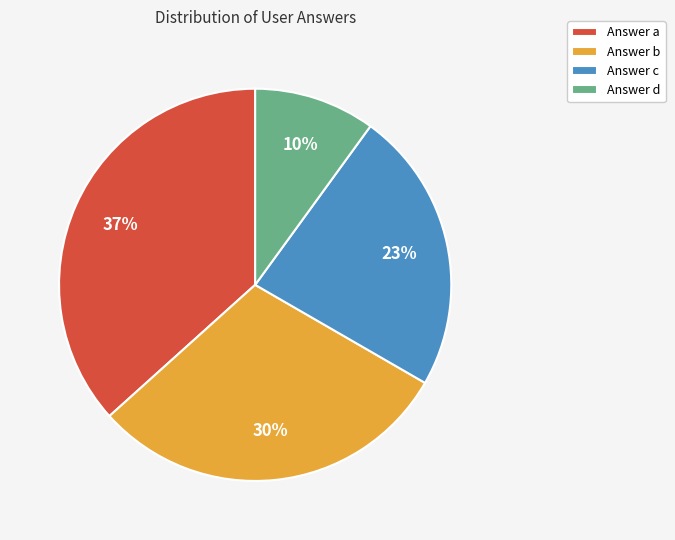

To the nearest percent, what is the difference between the largest and smallest slice percentages?

27%